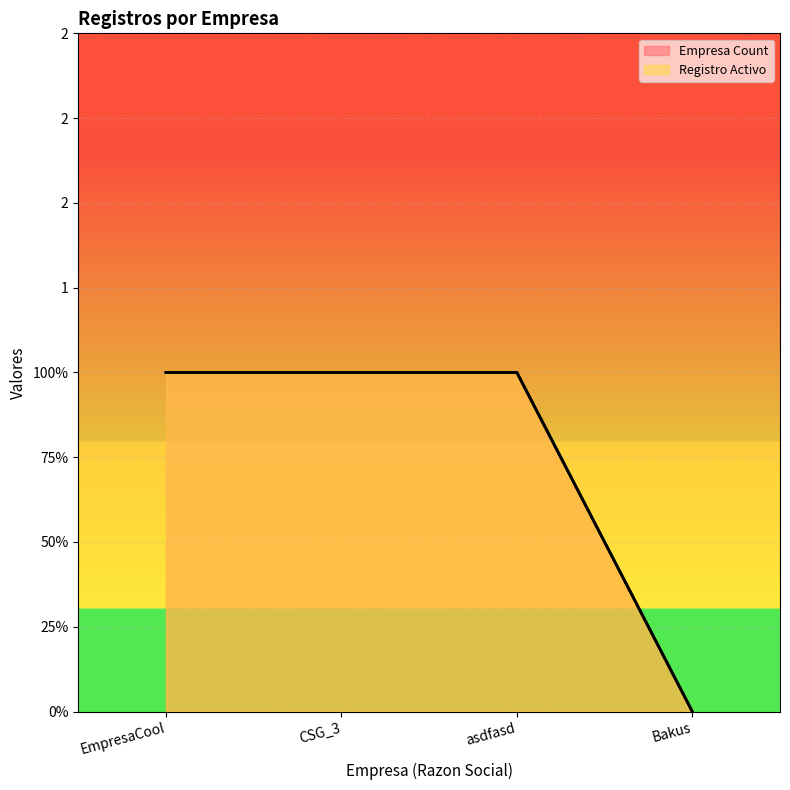

Rank the series by their maximum value, from lowest to highest.

Empresa Count, Registro Activo